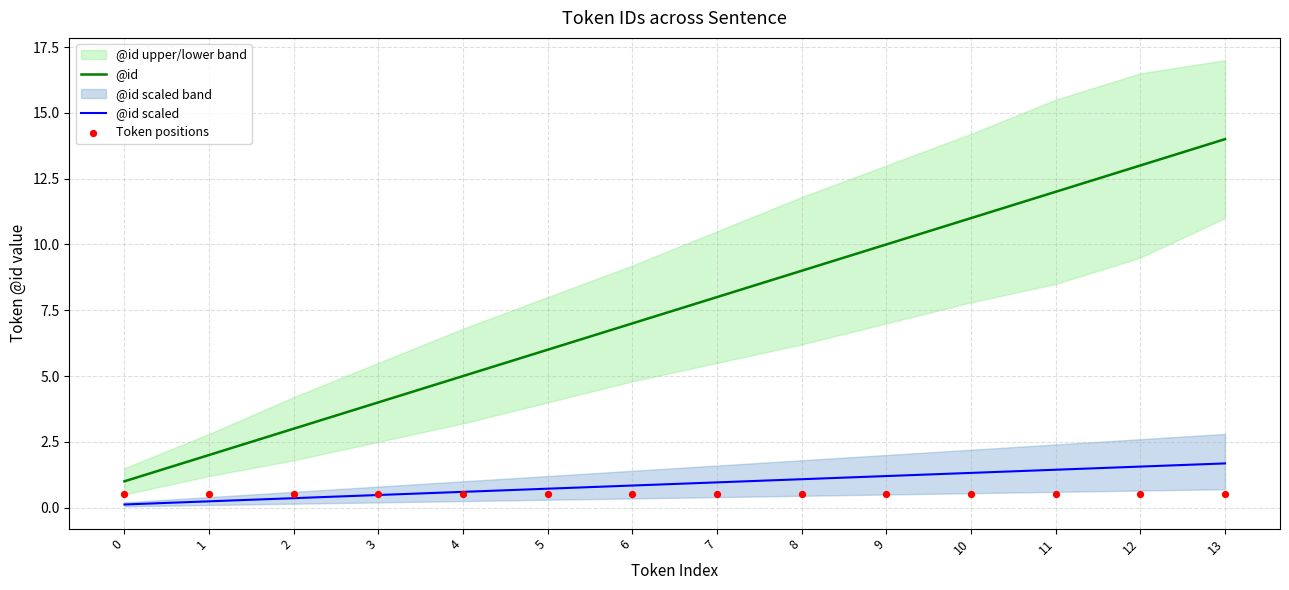

Which series has the largest total across all categories?

@id